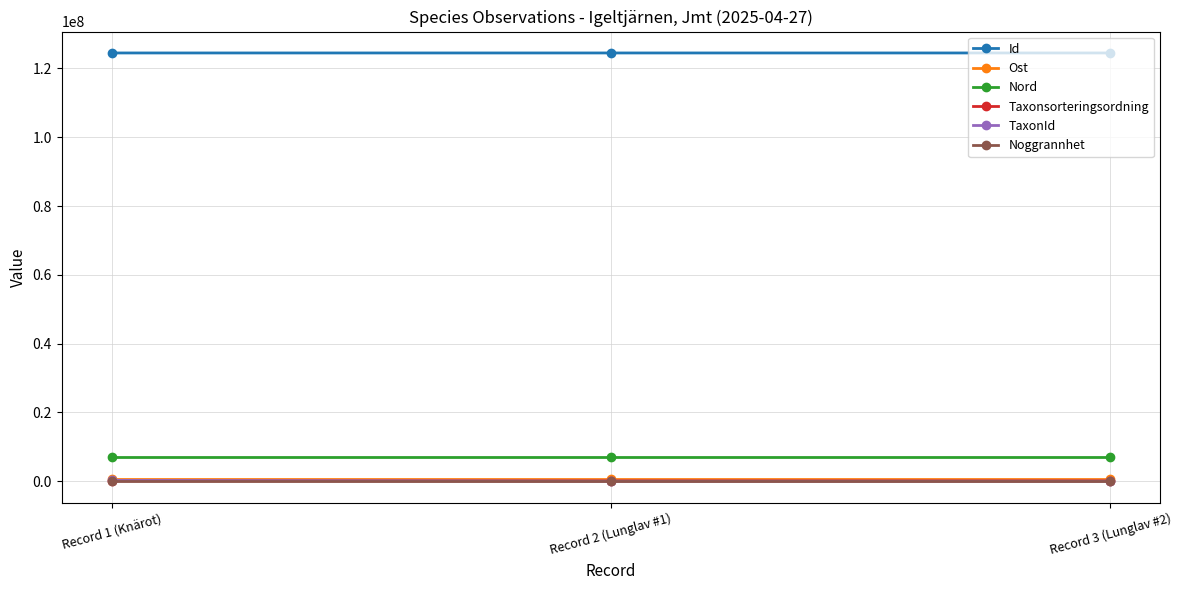

What is the minimum value for Id?

124513835